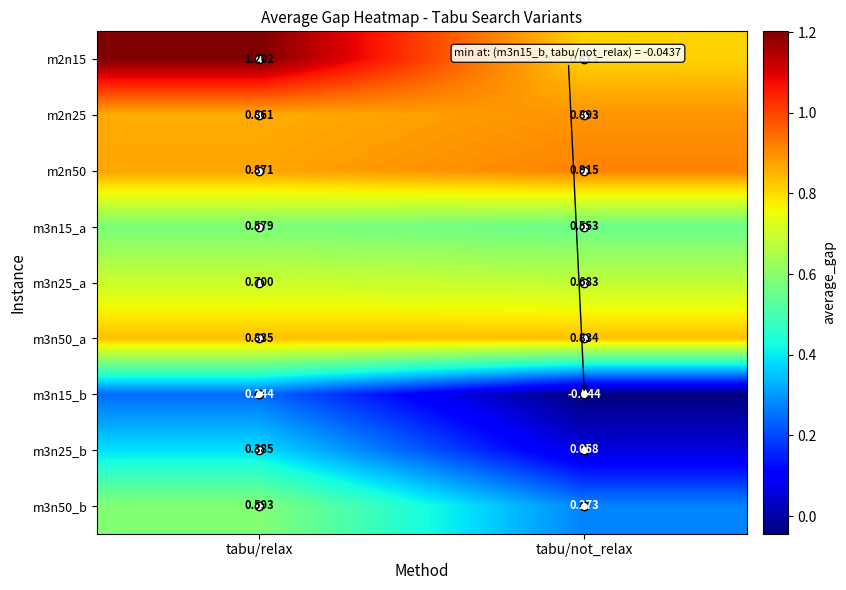

At which label is m3n25_a closest to 0?

tabu/not_relax